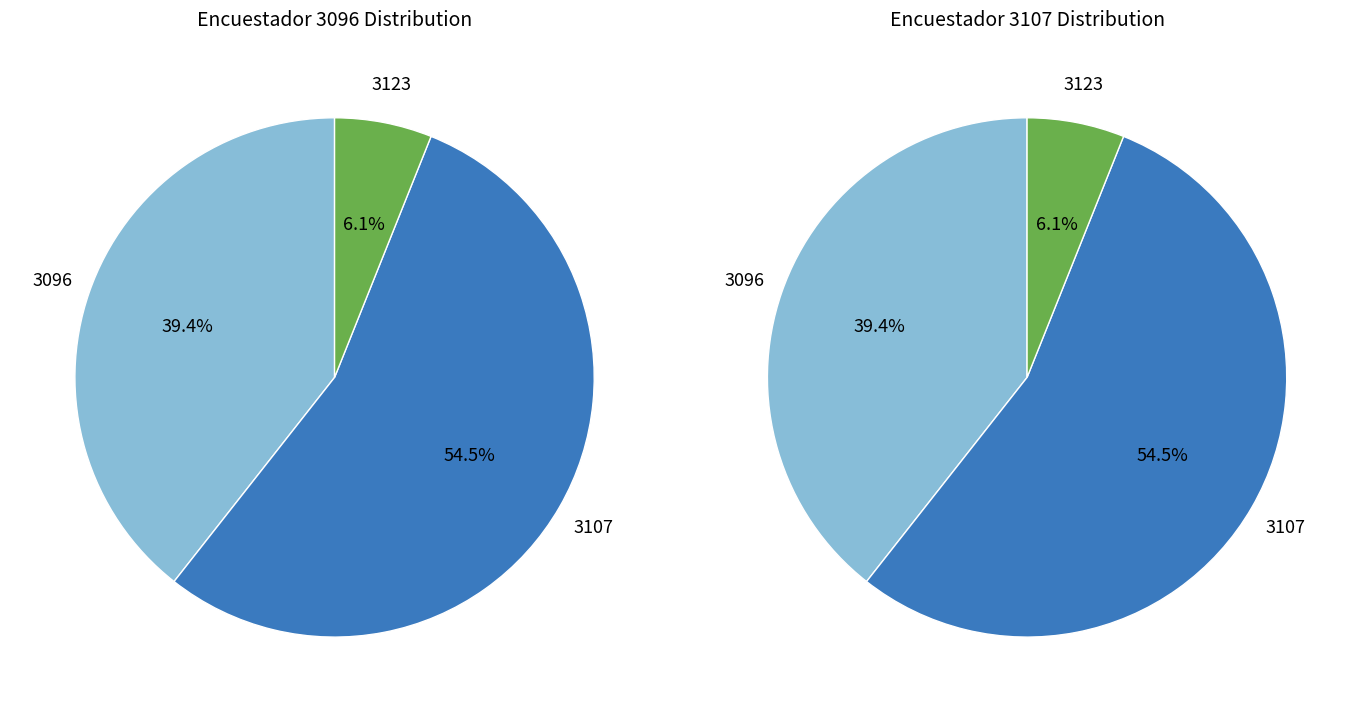

To the nearest percent, what portion does 3096 represent?

39%